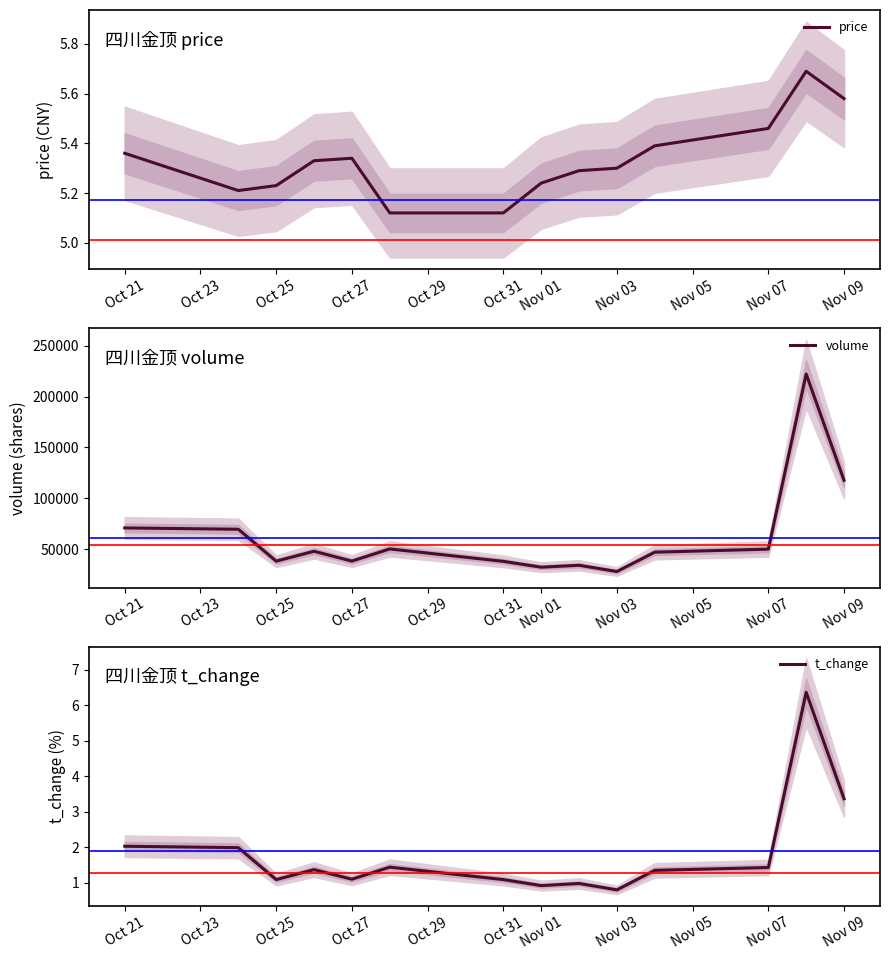

Is it true that price equals 1.6 at Nov 01?

False